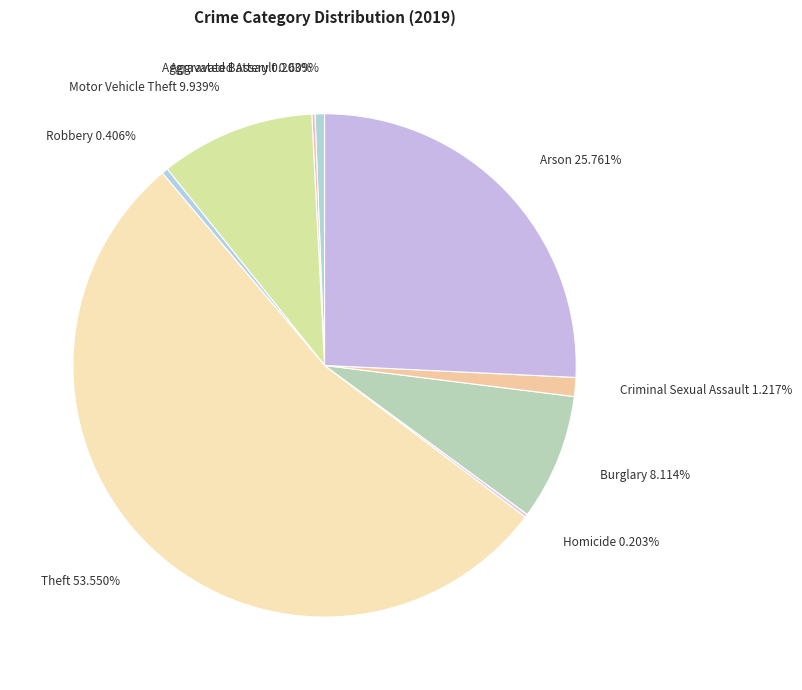

Is there a majority slice in this chart?

Yes